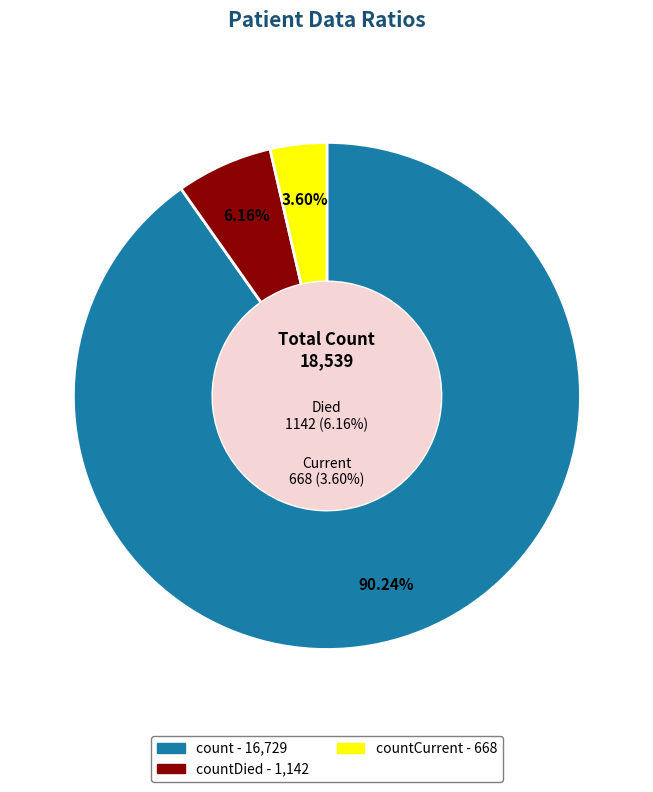

Which category has the smallest portion of the pie?

countCurrent